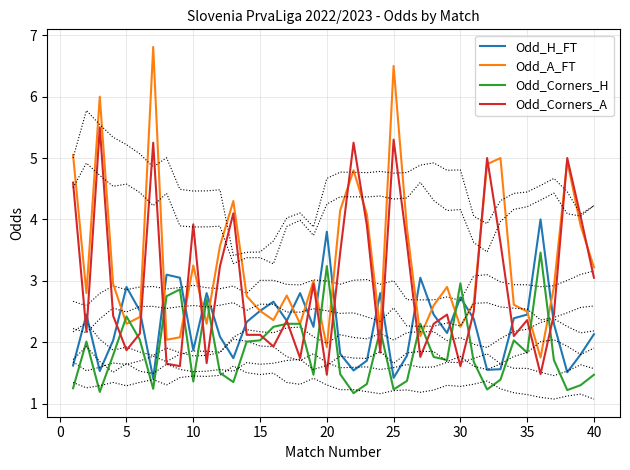

What is the value of the Odd_Corners_A point at the 19th from the left?

3.0